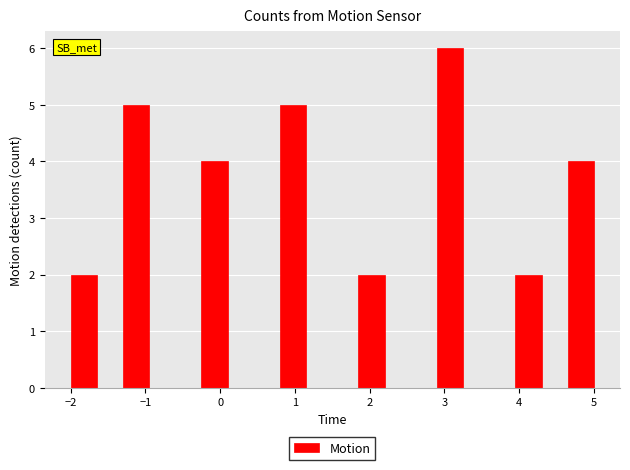

Around what value on the x-axis is the tallest bar? Give the approximate position of its centre, as read against the axis.

3.1